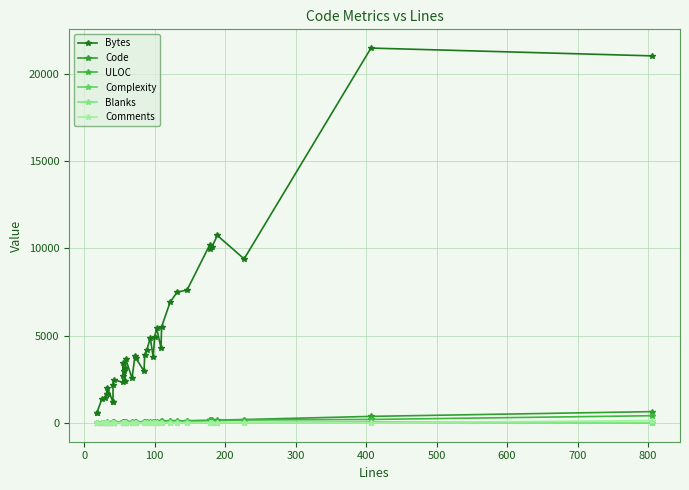

How many interior local valleys does the Bytes series have?

10